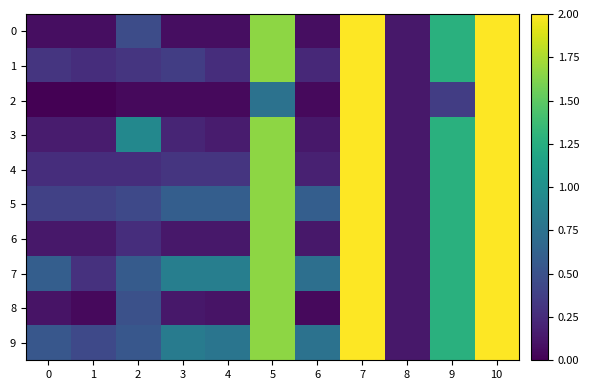

Reading left to right, what are all the values shown in this chart?

0: 0=0.1	1=0.1	2=0.5	3=0.1	4=0.1	5=1.7	6=0.1	7=2.0	8=0.1	9=1.3	10=2.0
1: 0=0.3	1=0.3	2=0.3	3=0.4	4=0.3	5=1.7	6=0.2	7=2.0	8=0.1	9=1.3	10=2.0
2: 0=0.0	1=0.0	2=0.1	3=0.1	4=0.1	5=0.8	6=0.1	7=2.0	8=0.1	9=0.4	10=2.0
3: 0=0.2	1=0.2	2=0.9	3=0.2	4=0.2	5=1.7	6=0.1	7=2.0	8=0.1	9=1.3	10=2.0
4: 0=0.3	1=0.3	2=0.3	3=0.3	4=0.3	5=1.7	6=0.2	7=2.0	8=0.1	9=1.3	10=2.0
5: 0=0.4	1=0.4	2=0.4	3=0.6	4=0.6	5=1.7	6=0.6	7=2.0	8=0.1	9=1.3	10=2.0
6: 0=0.1	1=0.1	2=0.3	3=0.1	4=0.1	5=1.7	6=0.1	7=2.0	8=0.1	9=1.3	10=2.0
7: 0=0.6	1=0.3	2=0.6	3=0.9	4=0.9	5=1.7	6=0.7	7=2.0	8=0.1	9=1.3	10=2.0
8: 0=0.1	1=0.1	2=0.5	3=0.1	4=0.1	5=1.7	6=0.1	7=2.0	8=0.1	9=1.3	10=2.0
9: 0=0.5	1=0.4	2=0.5	3=0.8	4=0.8	5=1.7	6=0.8	7=2.0	8=0.1	9=1.3	10=2.0